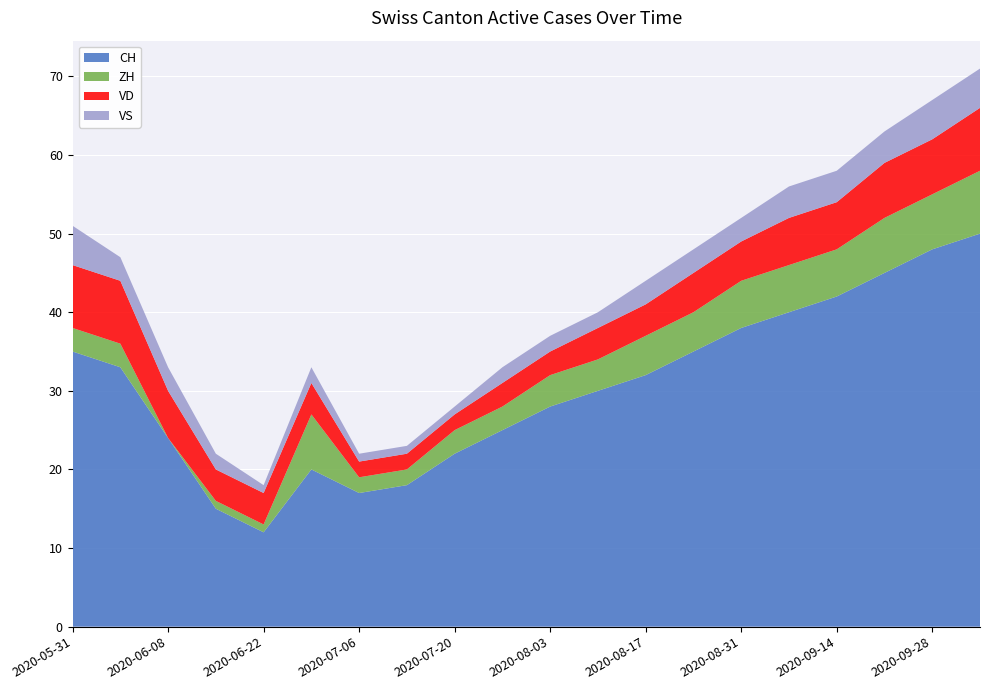

Reading right to left, extract all data points from this chart.

CH: 50	48	45	42	40	38	35	32	30	28	25	22	18	17	20	12	15	24	33	35
ZH: 8	7	7	6	6	6	5	5	4	4	3	3	2	2	7	1	1	0	3	3
VD: 8	7	7	6	6	5	5	4	4	3	3	2	2	2	4	4	4	6	8	8
VS: 5	5	4	4	4	3	3	3	2	2	2	1	1	1	2	1	2	3	3	5